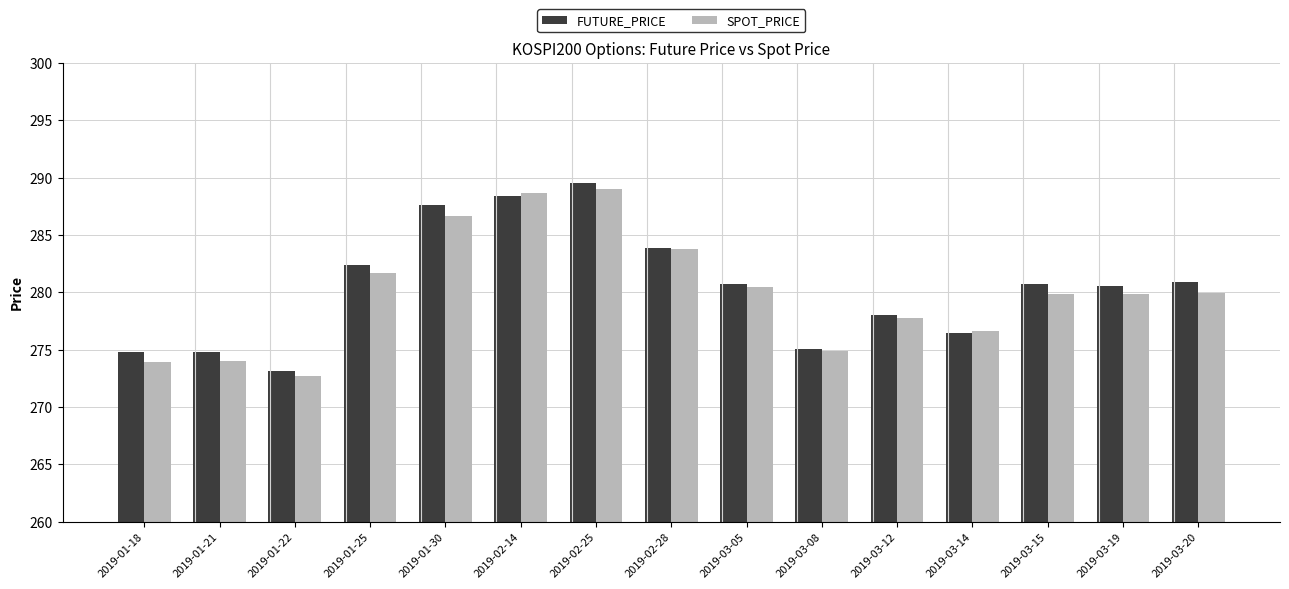

What is the maximum value for SPOT_PRICE?

289.0